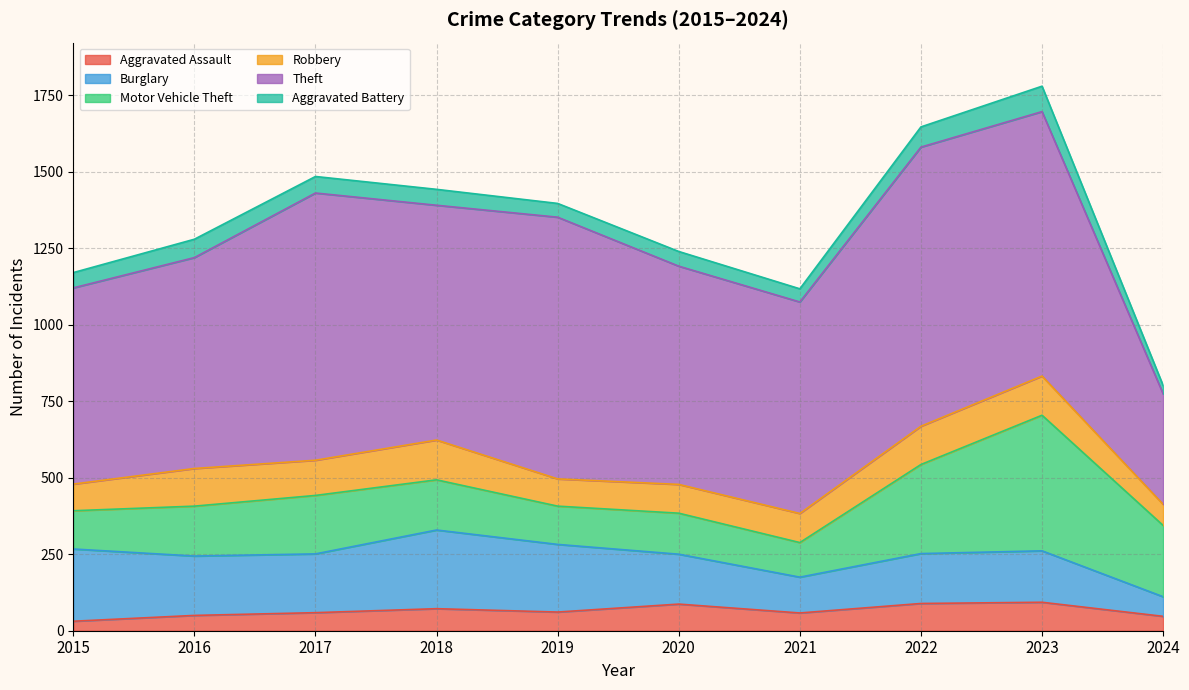

List the series in order of their peak value, highest first.

Theft, Motor Vehicle Theft, Burglary, Robbery, Aggravated Assault, Aggravated Battery